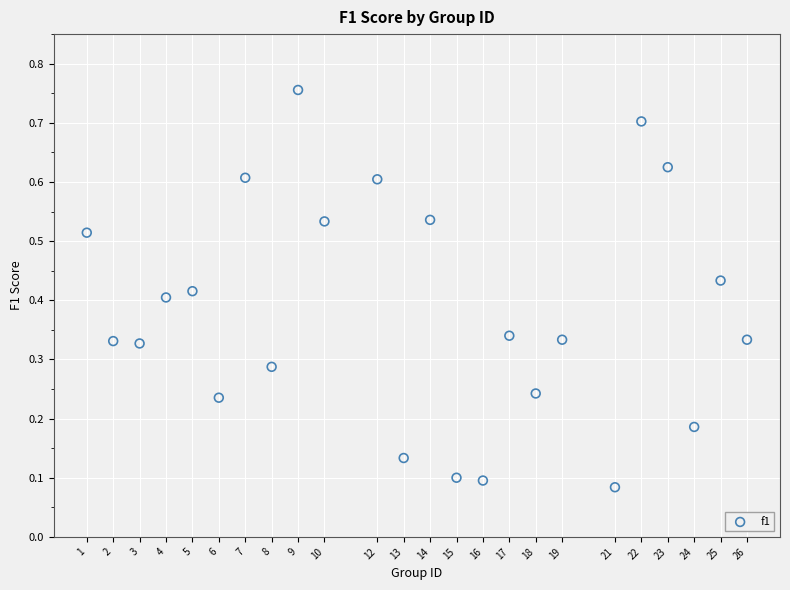

What is the range of Y values (max minus min)?

0.7